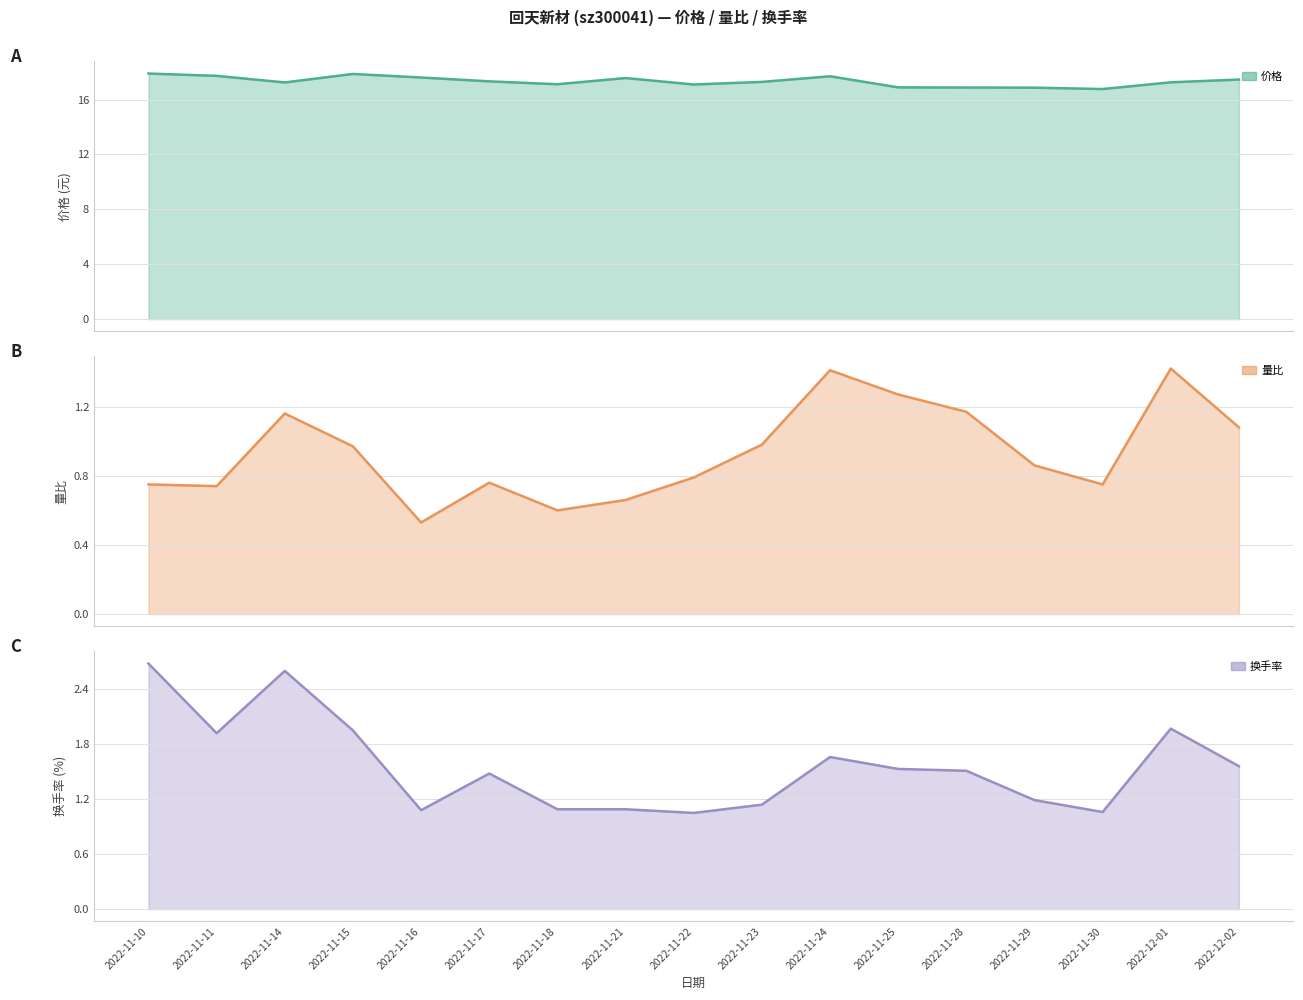

Reading left to right, list all the values displayed in this chart.

价格: 2022-11-10=17.9	2022-11-11=17.7	2022-11-14=17.2	2022-11-15=17.9	2022-11-16=17.6	2022-11-17=17.3	2022-11-18=17.1	2022-11-21=17.6	2022-11-22=17.1	2022-11-23=17.3	2022-11-24=17.7	2022-11-25=16.9	2022-11-28=16.9	2022-11-29=16.9	2022-11-30=16.8	2022-12-01=17.3	2022-12-02=17.5
量比: 2022-11-10=0.8	2022-11-11=0.7	2022-11-14=1.2	2022-11-15=1.0	2022-11-16=0.5	2022-11-17=0.8	2022-11-18=0.6	2022-11-21=0.7	2022-11-22=0.8	2022-11-23=1.0	2022-11-24=1.4	2022-11-25=1.3	2022-11-28=1.2	2022-11-29=0.9	2022-11-30=0.8	2022-12-01=1.4	2022-12-02=1.1
换手率: 2022-11-10=2.7	2022-11-11=1.9	2022-11-14=2.6	2022-11-15=1.9	2022-11-16=1.1	2022-11-17=1.5	2022-11-18=1.1	2022-11-21=1.1	2022-11-22=1.1	2022-11-23=1.1	2022-11-24=1.7	2022-11-25=1.5	2022-11-28=1.5	2022-11-29=1.2	2022-11-30=1.1	2022-12-01=2.0	2022-12-02=1.6